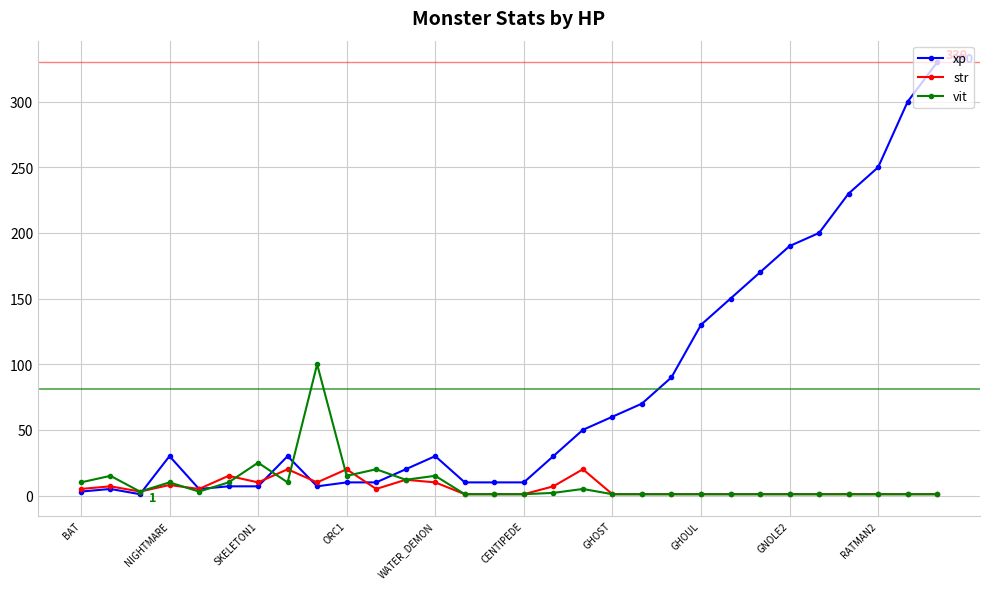

At how many categories does at least one series exceed 195?

5